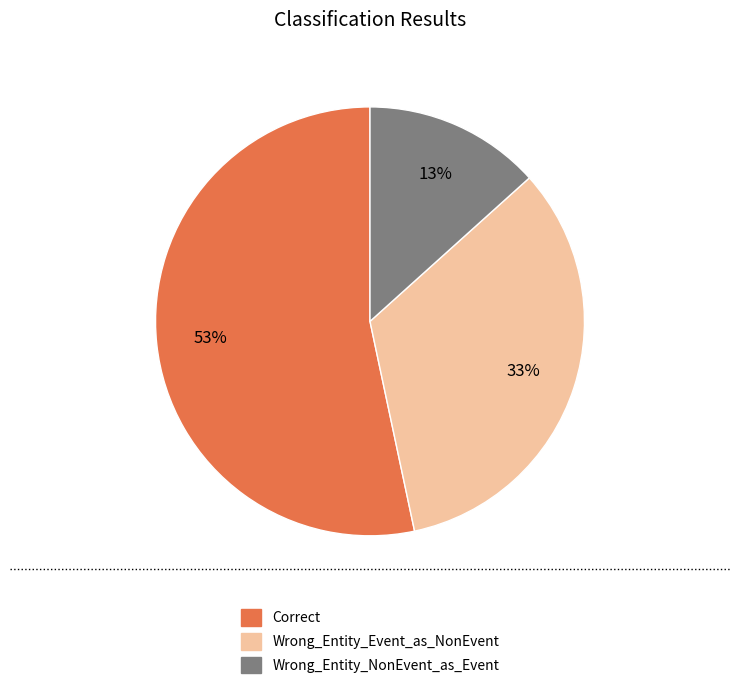

To the nearest percent, what percentage of the pie is Wrong_Entity_NonEvent_as_Event?

13%